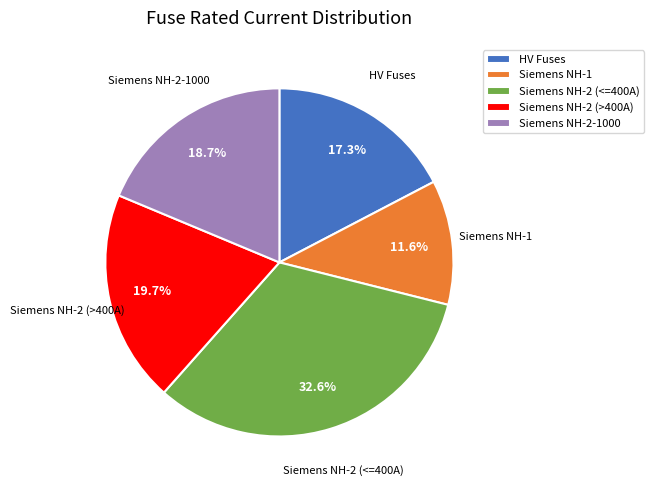

To the nearest percent, what is the difference between the largest and smallest slice percentages?

21%